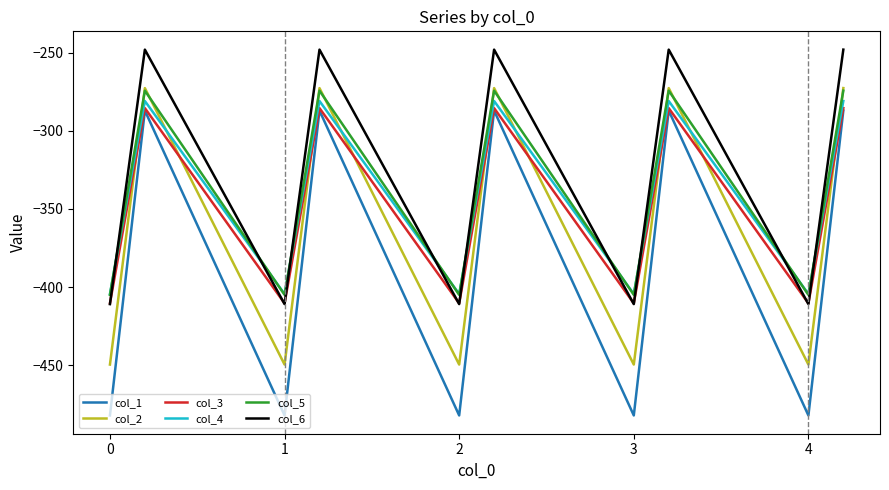

In col_1, how many points are lower than both neighbors (excluding endpoints)?

4